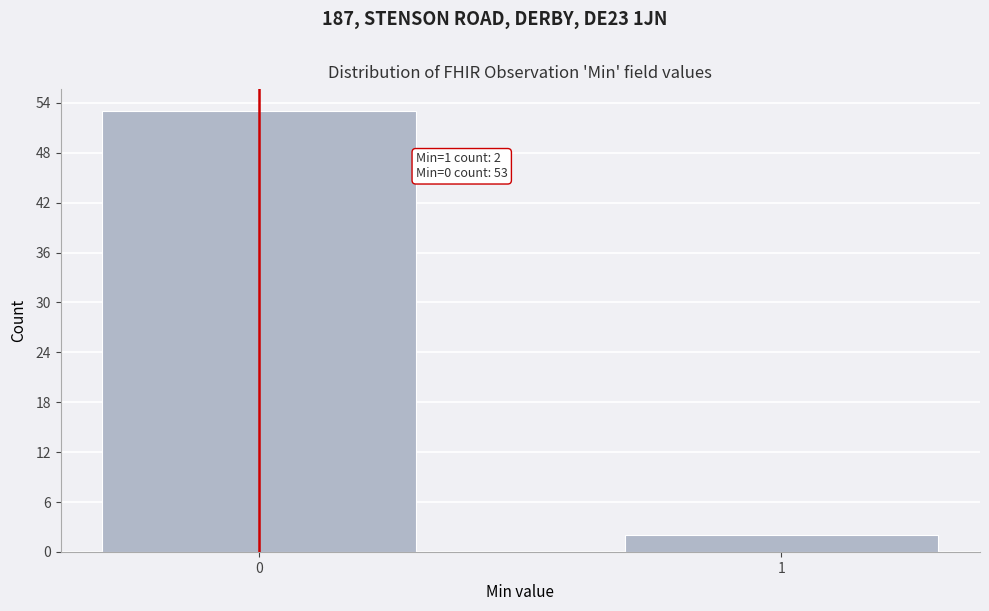

Reading right to left, transcribe all the data shown in this chart.

2	53